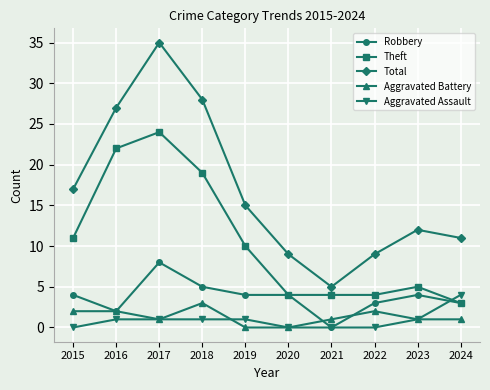

At which label does Aggravated Battery first exceed 1?

2015